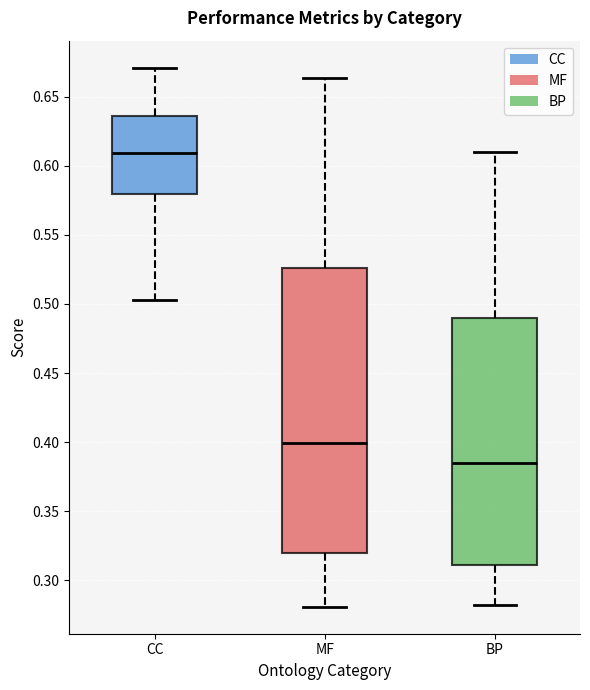

Reading left to right, transcribe this box plot: for each box, give where its median line is, the range the box spans, and where its two whiskers end, as read against the y-axis. The values are not printed on the chart, so give them approximately, as read against the axis.

CC: median 0.610, box 0.580 to 0.635, whiskers 0.505 to 0.670
MF: median 0.400, box 0.320 to 0.525, whiskers 0.280 to 0.665
BP: median 0.385, box 0.310 to 0.490, whiskers 0.280 to 0.610